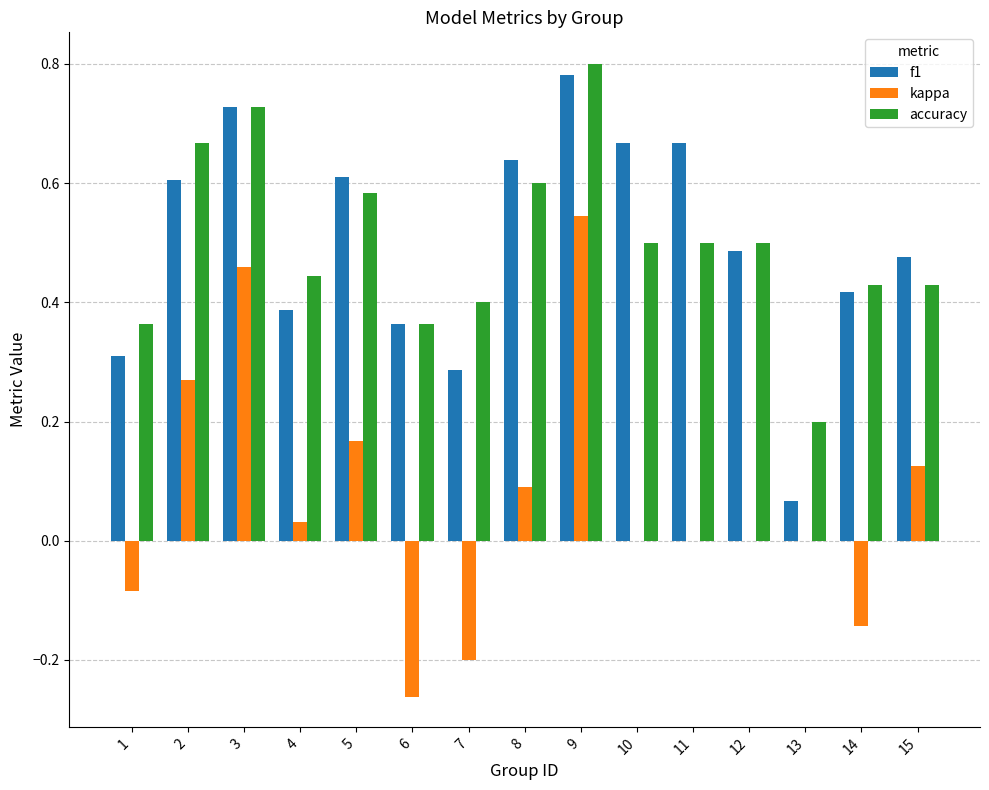

True or false: accuracy has a value of 0.8 at 4.

False